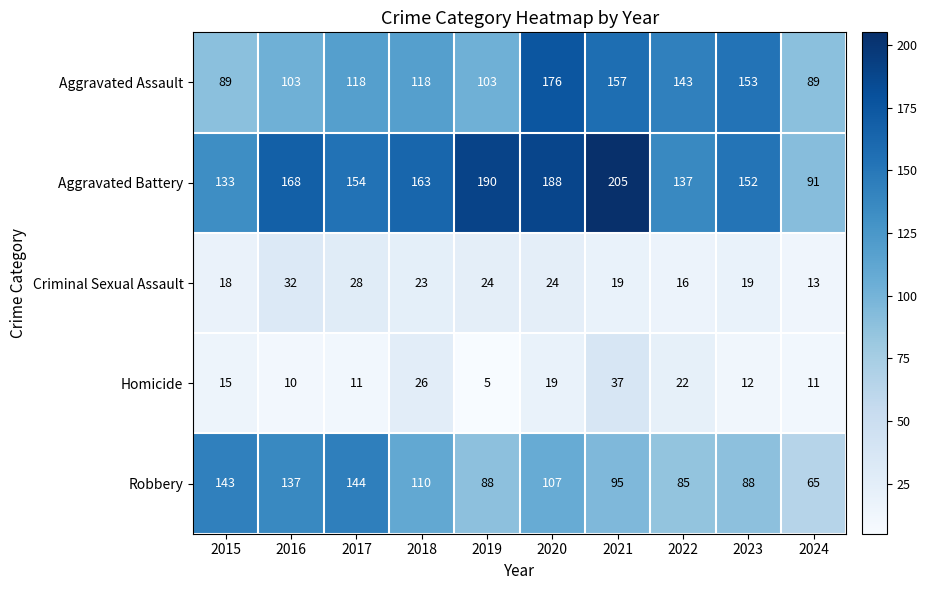

Where does the Criminal Sexual Assault series first go above 23?

2016